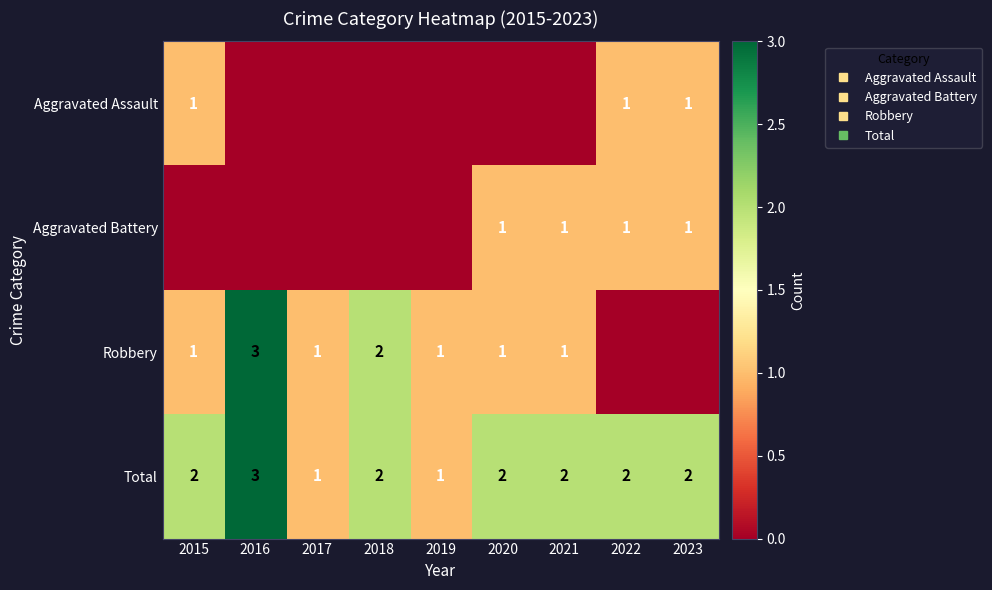

How many data points does each series have?

9